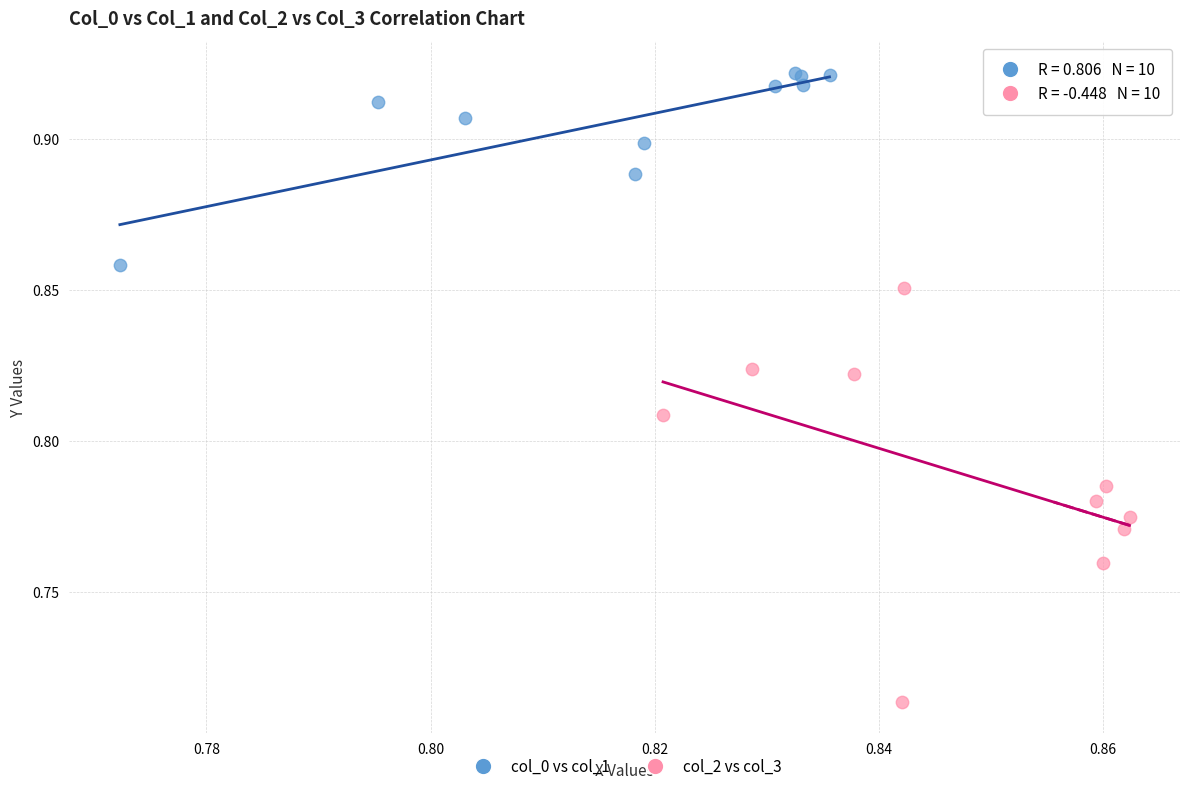

What are all the series names shown in the legend?

col_0 vs col_1, col_2 vs col_3